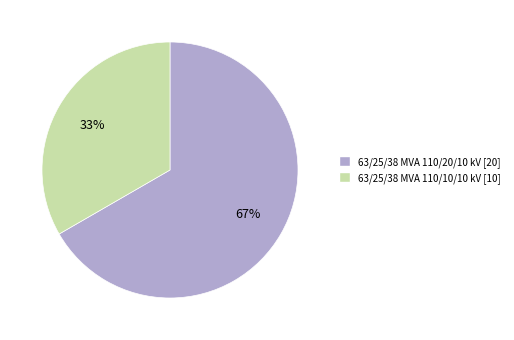

What is the majority slice?

63/25/38 MVA 110/20/10 kV